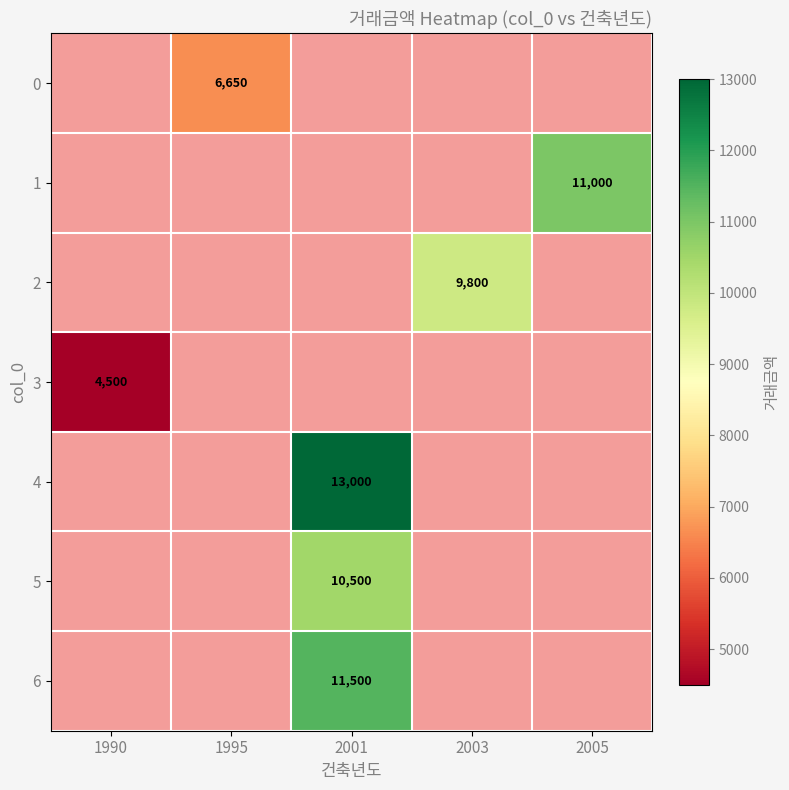

True or false: 0 has a value of 4481 at 1995.

False